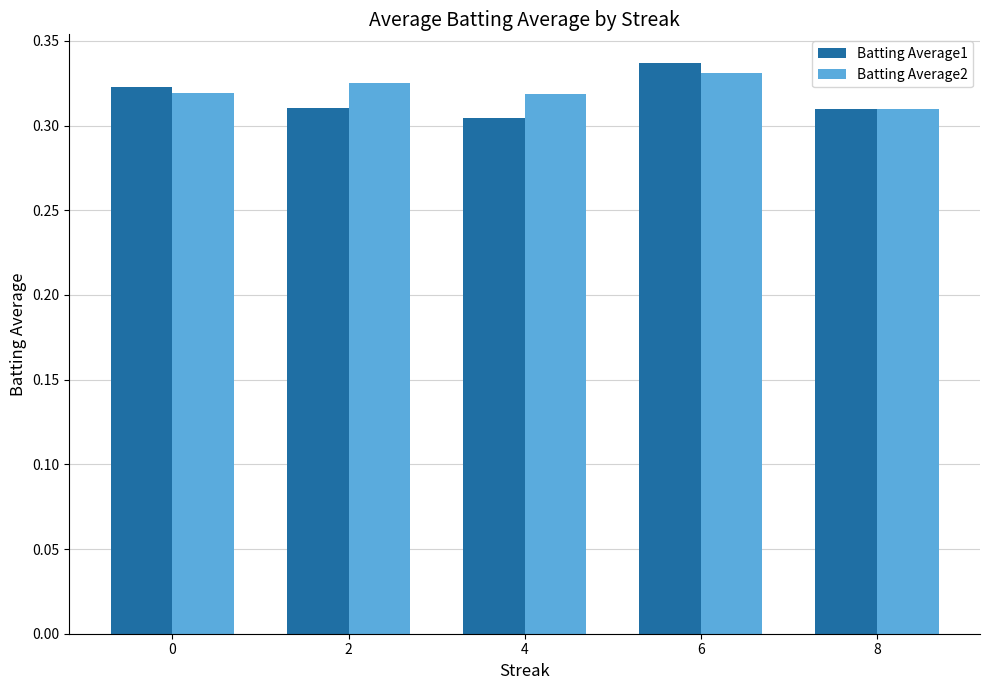

The Batting Average2 series shows 0.5 at 0. True or false?

False